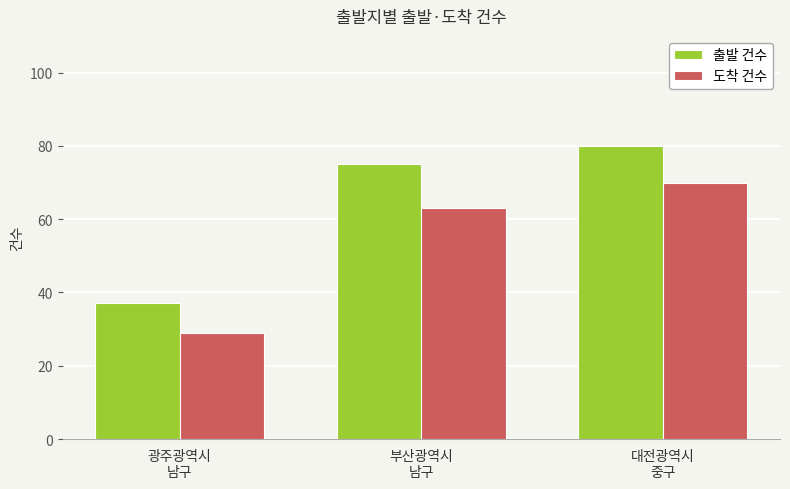

Read the 도착 건수 value at 부산광역시
남구, to the nearest 5.

65